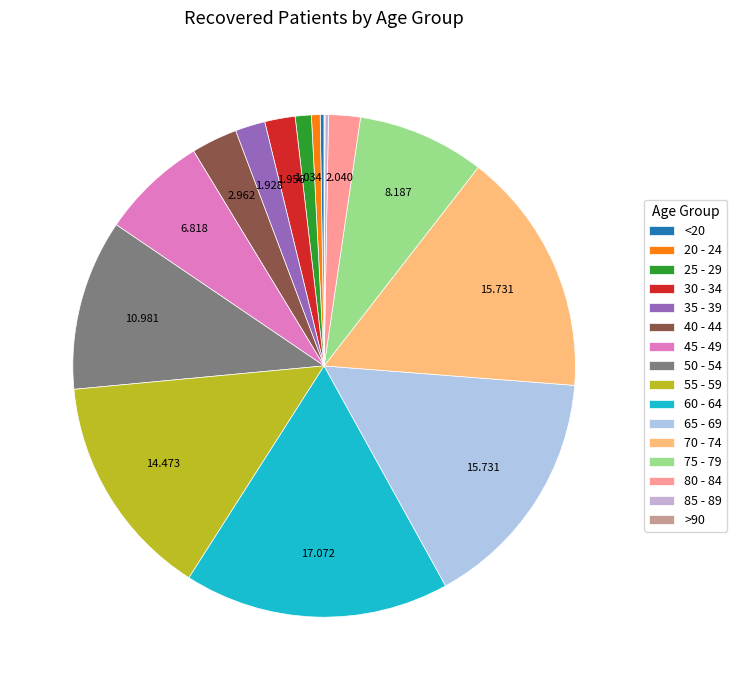

What is the total percentage of 25 - 29 and 40 - 44?

4.0%